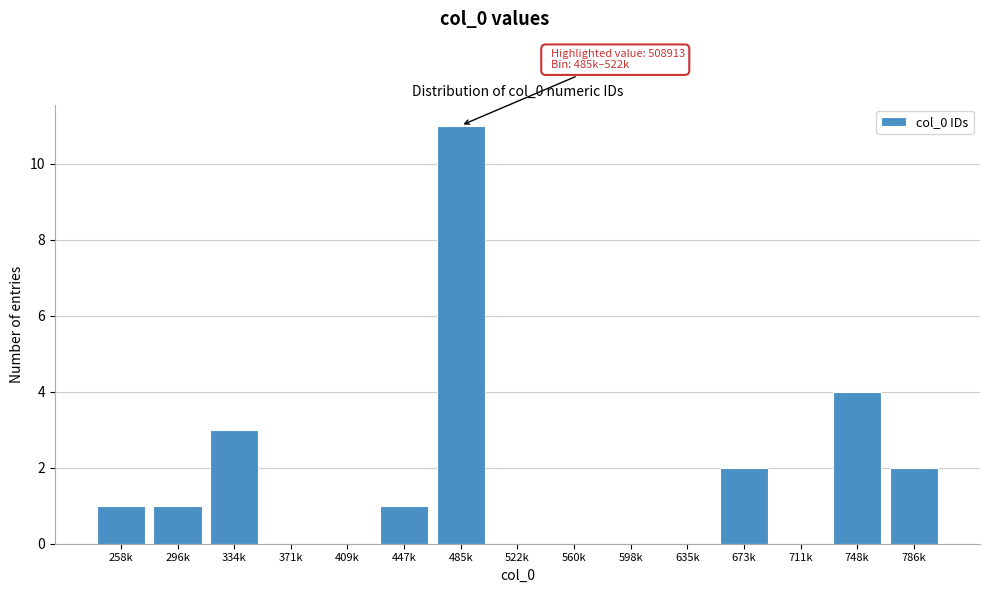

Reading right to left, transcribe all the data shown in this chart.

786k=2	748k=4	711k=0	673k=2	635k=0	598k=0	560k=0	522k=0	485k=11	447k=1	409k=0	371k=0	334k=3	296k=1	258k=1